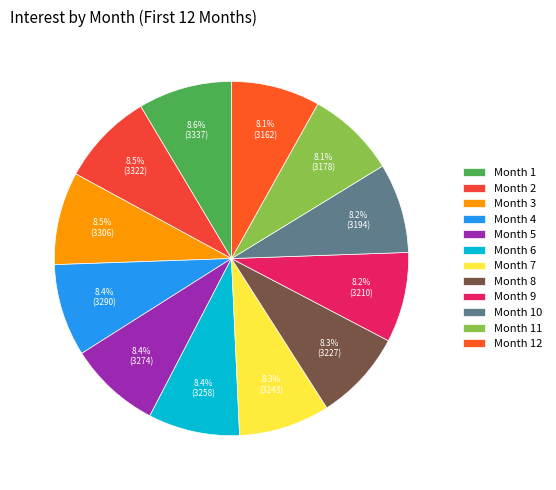

Approximately how many times larger is the value at Month 11 compared to Month 5?

1.0